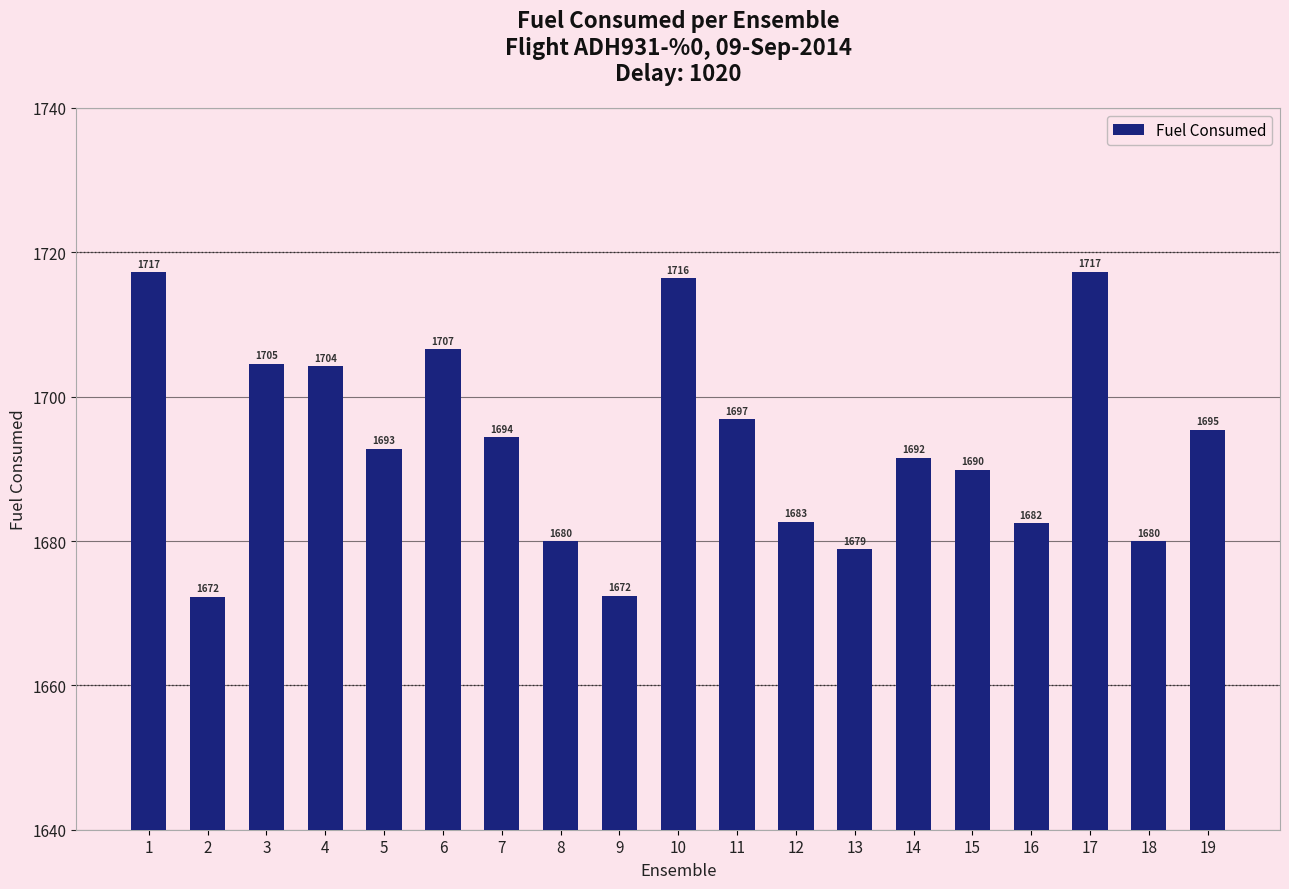

What is the approximate value at 14?

1691.5